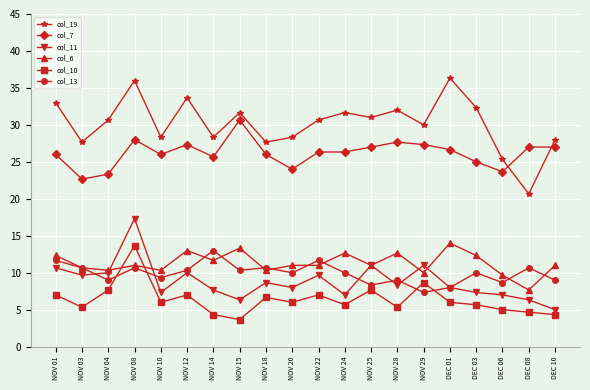

How many distinct data groups are displayed?

6